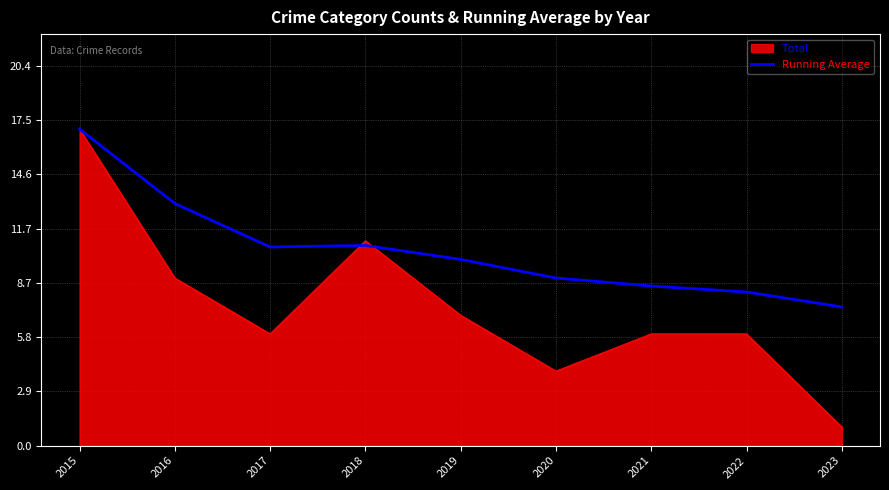

Does the chart have visible grid lines?

Yes